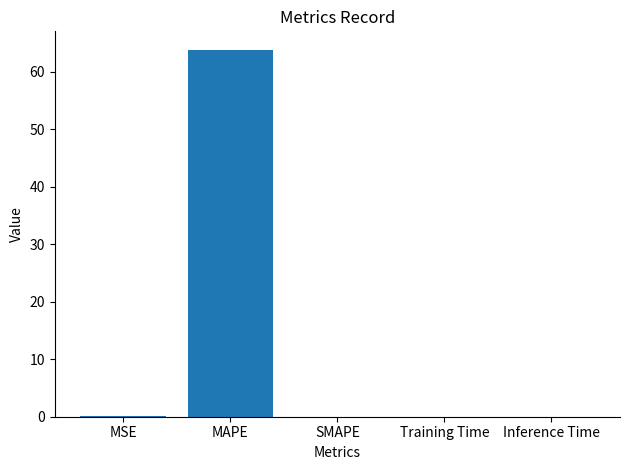

What is the average value?

12.8